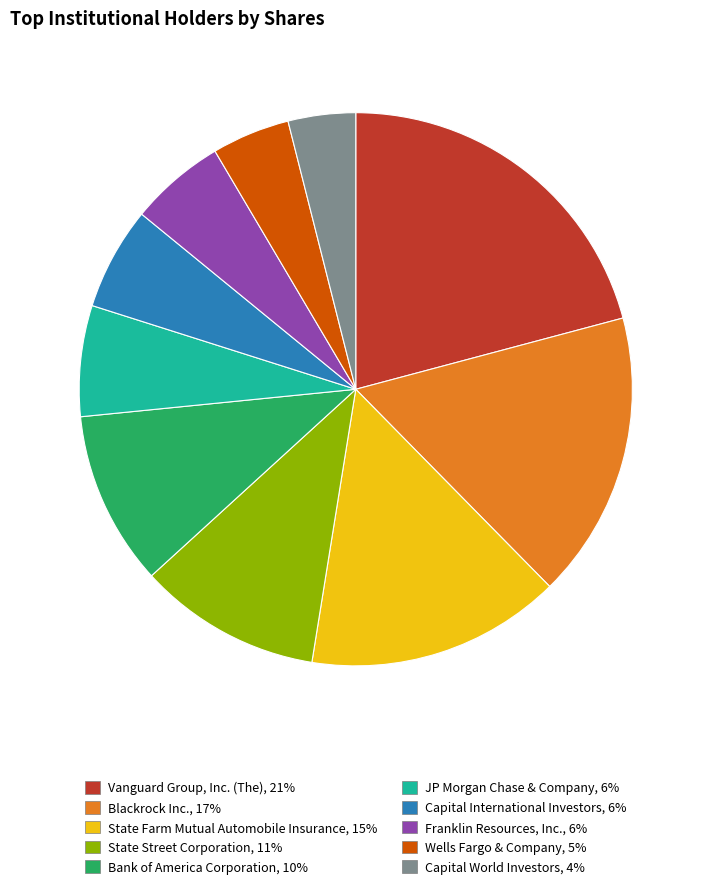

Is it true that Bank of America Corporation is 25% of the pie?

False